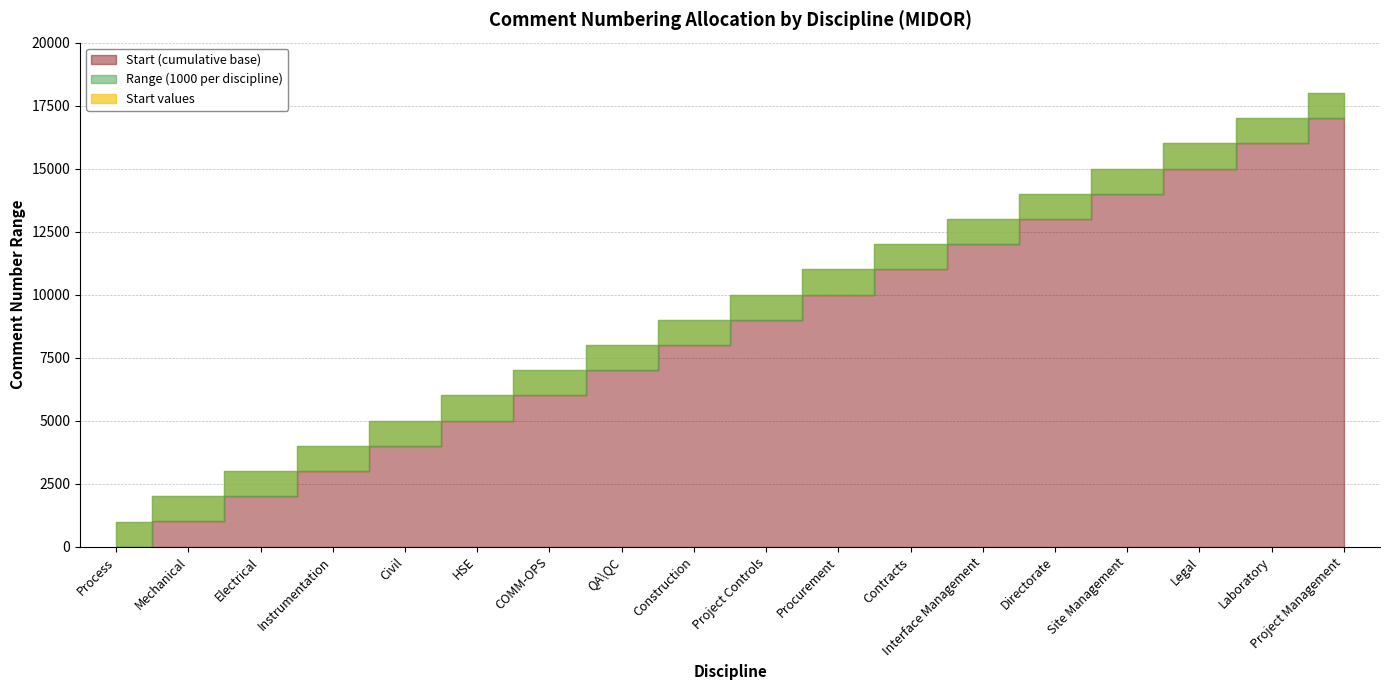

At which label does Finish first exceed 10000?

Procurement